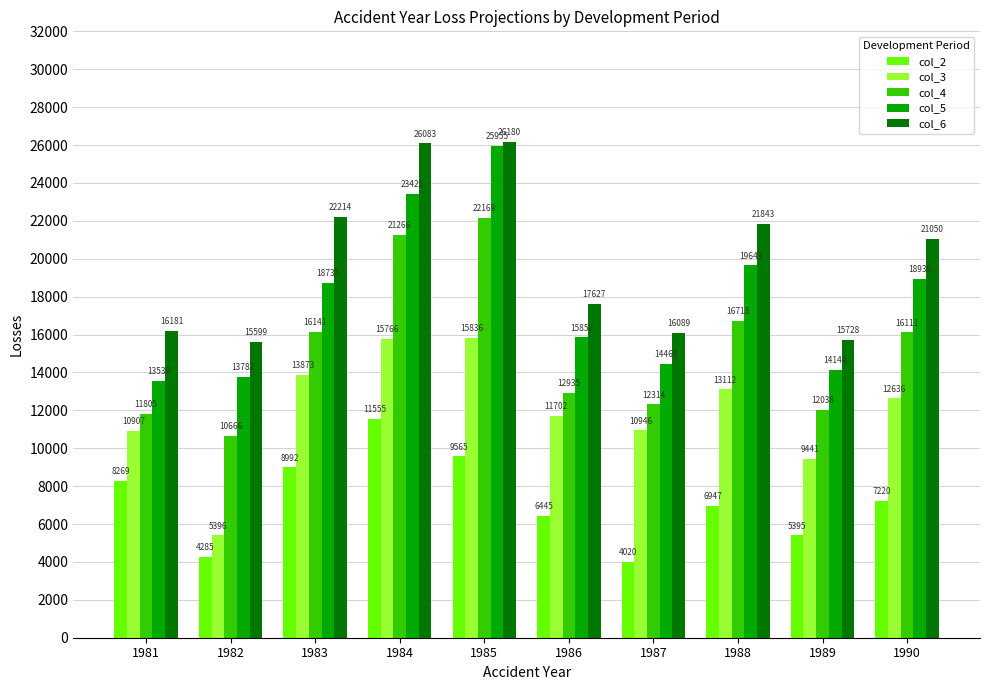

Which label corresponds to the smallest value in the chart?

1987